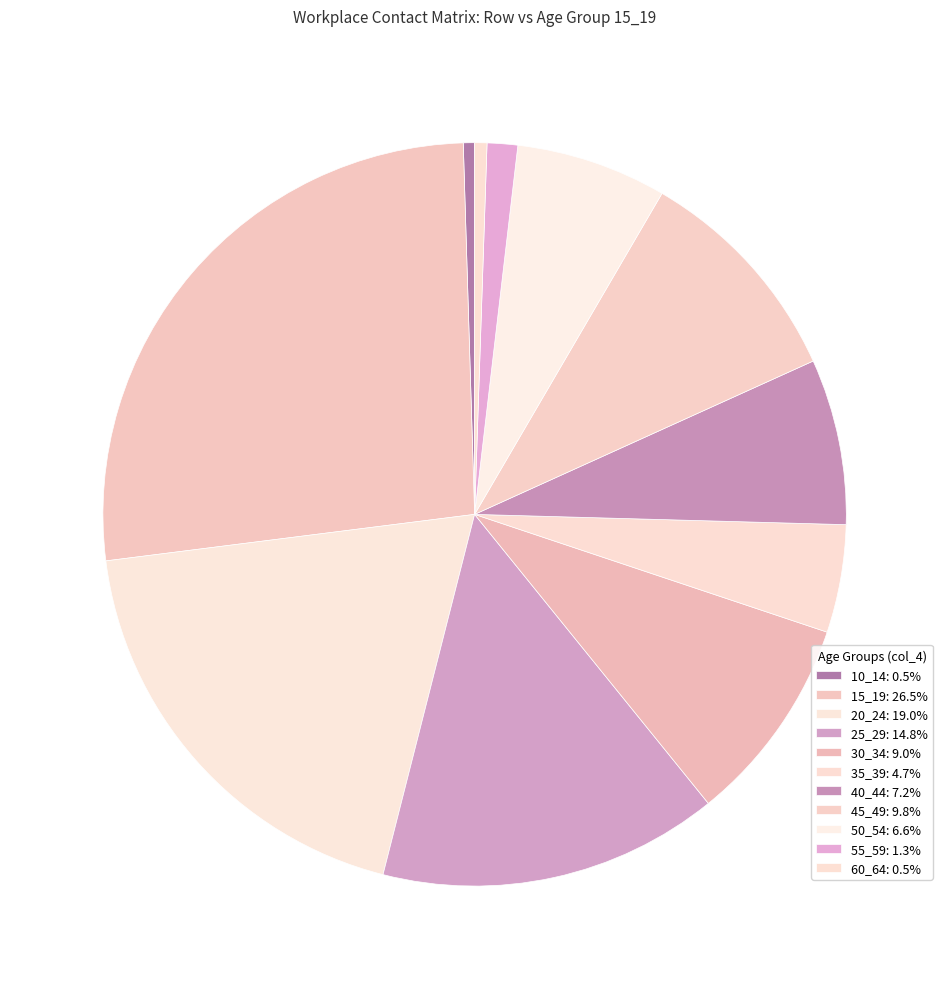

Rank the categories by value from highest to lowest.

15_19, 20_24, 25_29, 45_49, 30_34, 40_44, 50_54, 35_39, 55_59, 60_64, 10_14